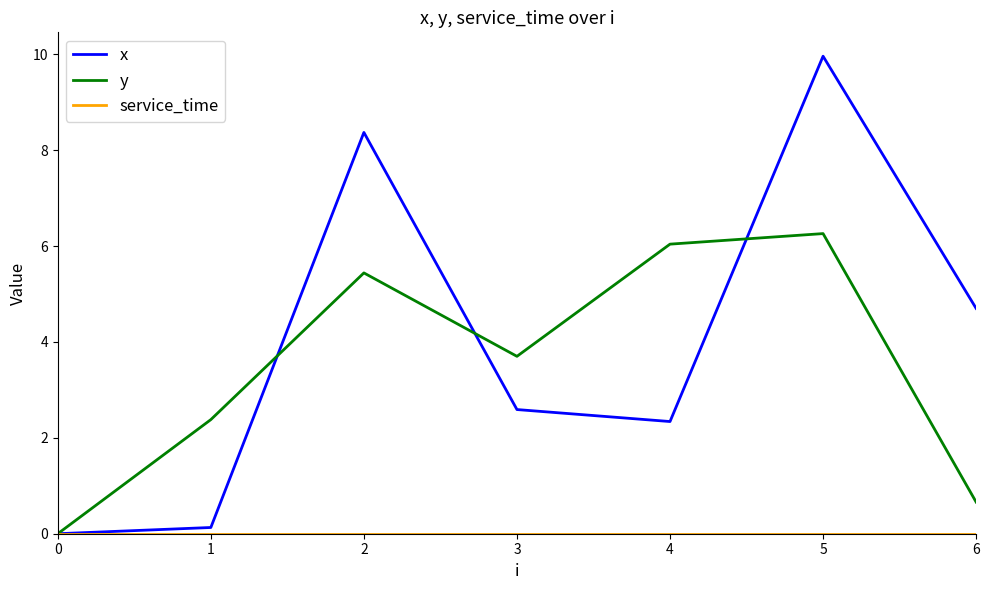

At which category does y reach its first local peak?

2